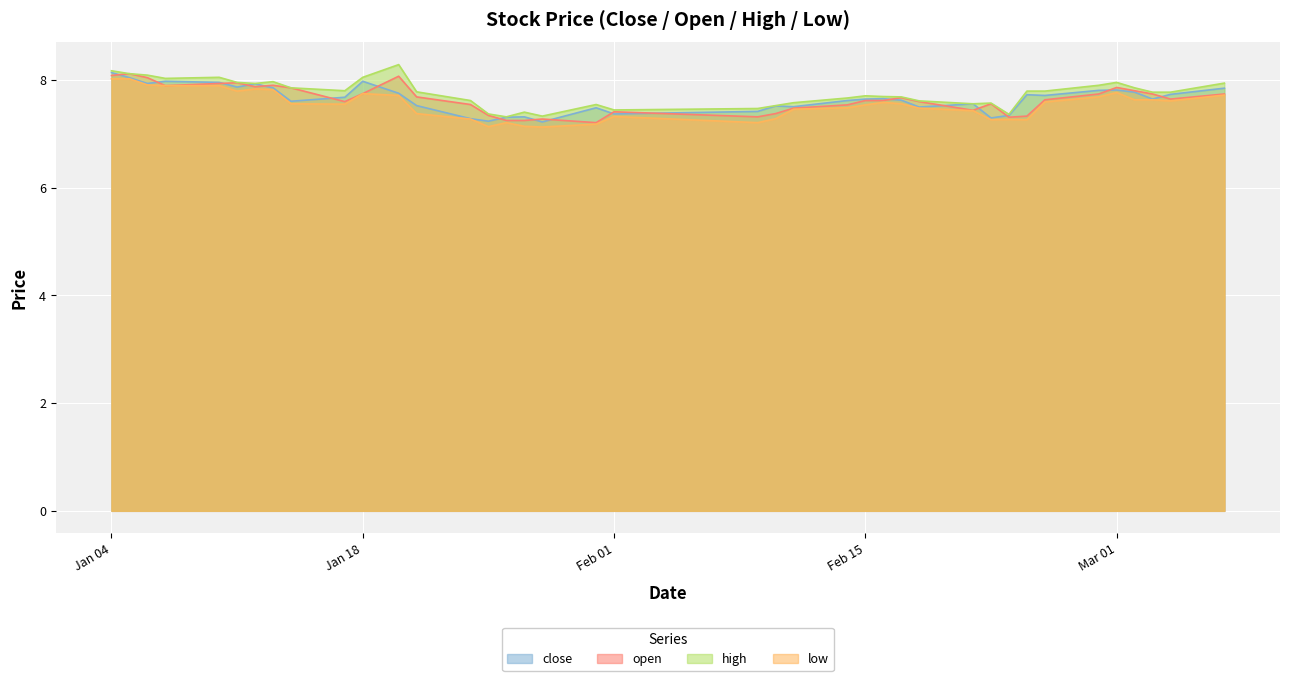

What is the approximate value of low at 2011-01-07?

7.9